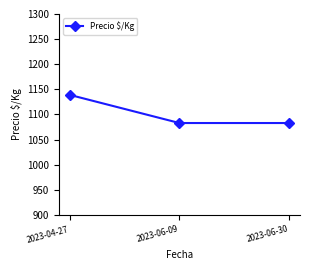

What is the ratio of the value at 2023-04-27 to the value at 2023-06-30?

1.1